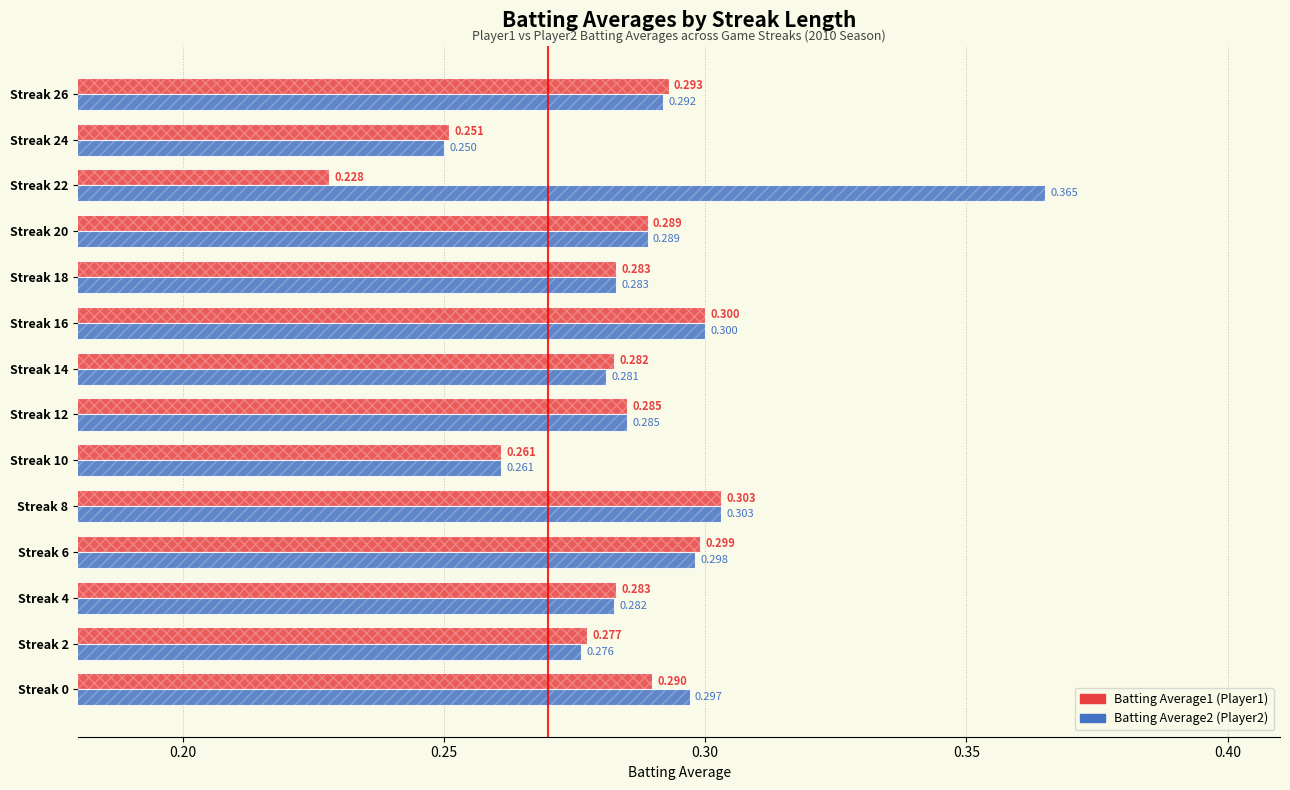

Between Streak 8 and Streak 2, which is larger?

Streak 8